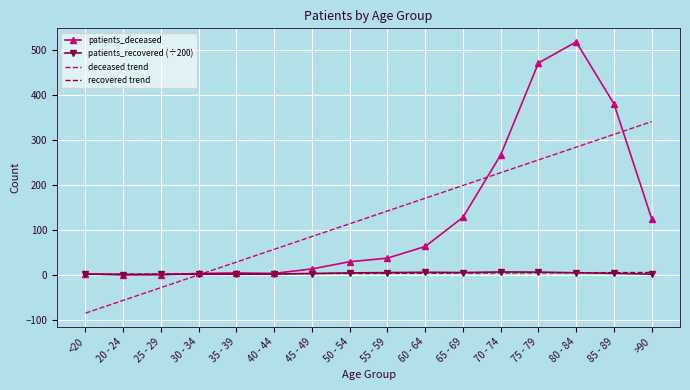

What is the average value of the patients_deceased series?

127.9